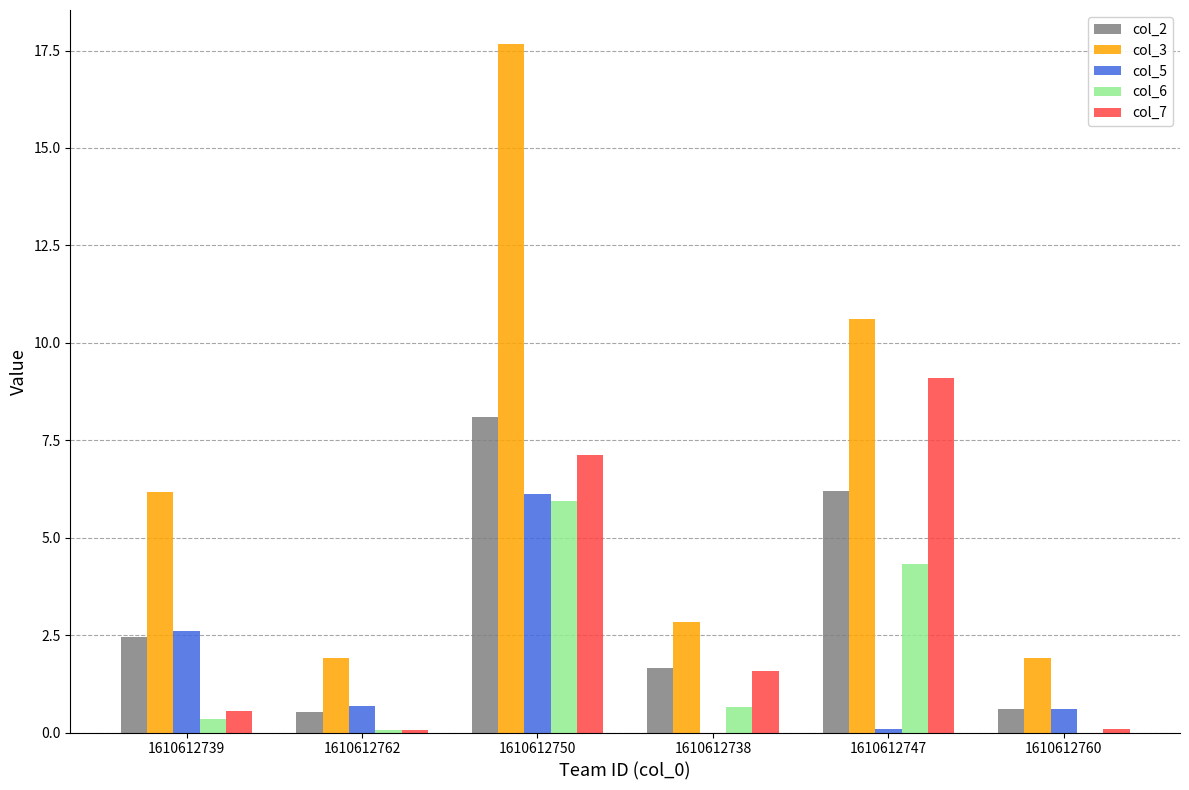

Is it true that col_3 equals 14.8 at 1610612747?

False